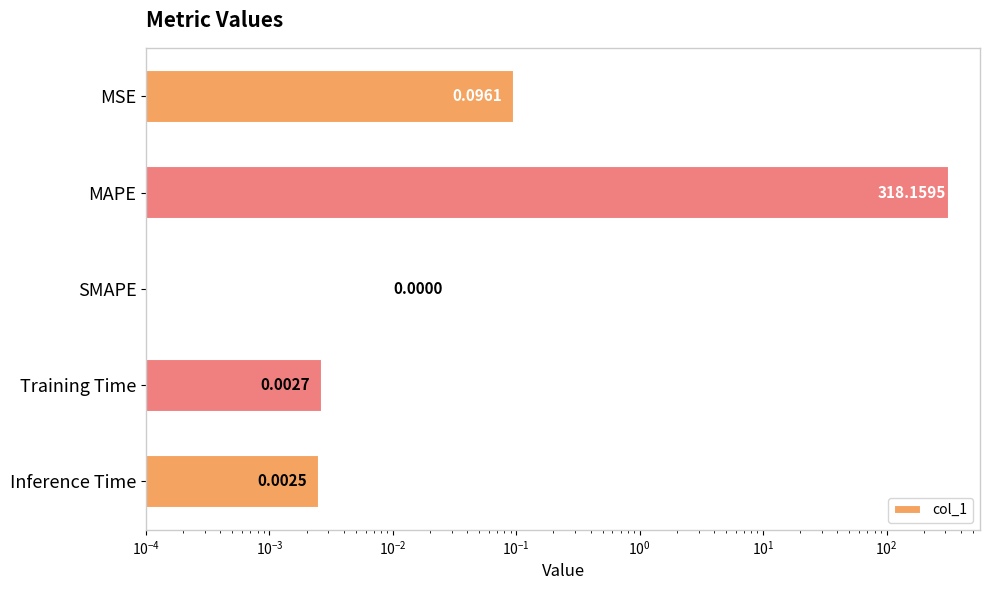

What is the difference between the maximum and minimum values?

318.2